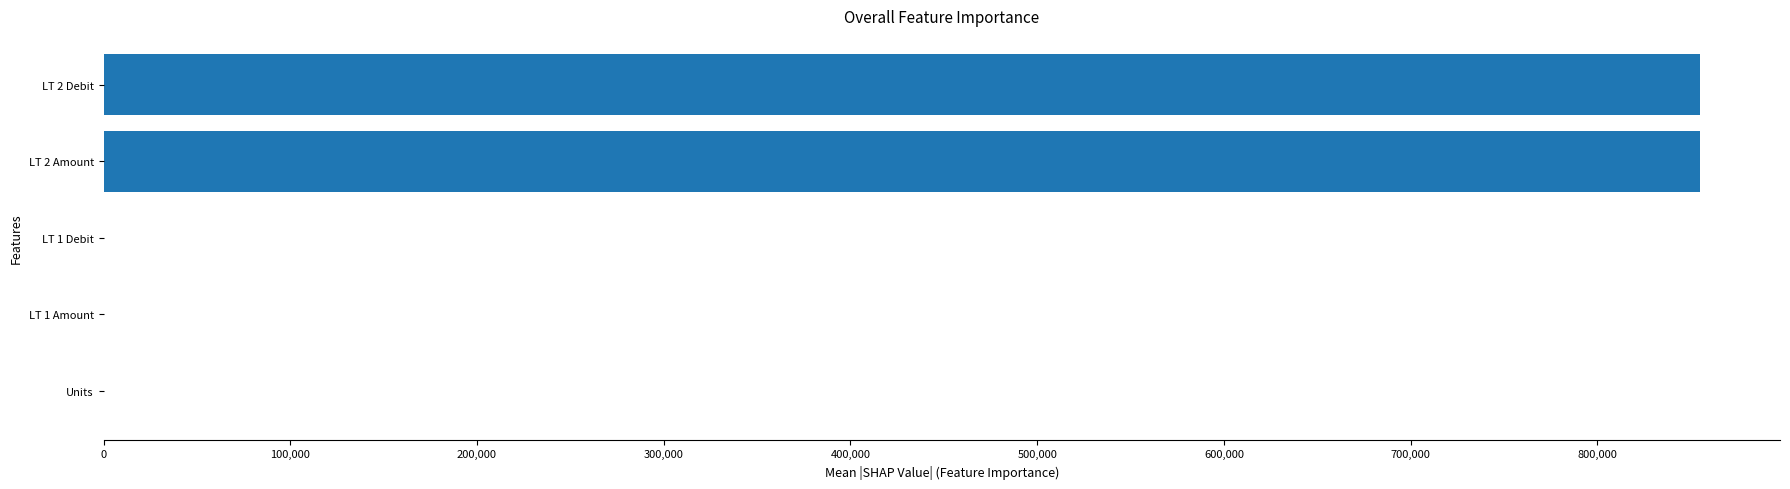

What is the greatest value displayed?

855000.0